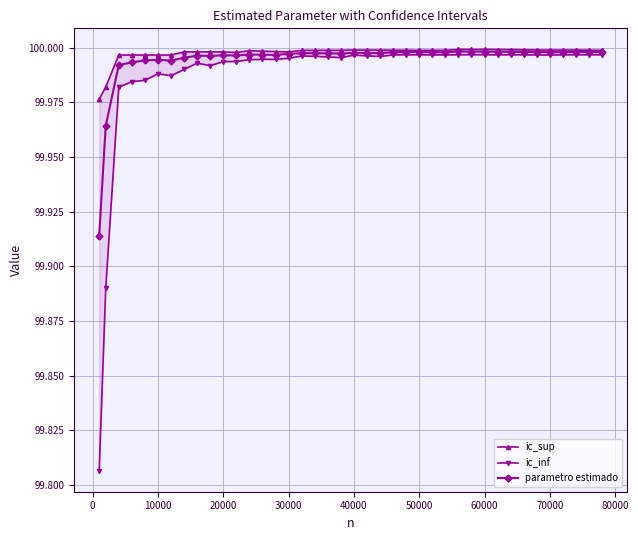

True or false: ic_sup and ic_inf cross at least once.

False